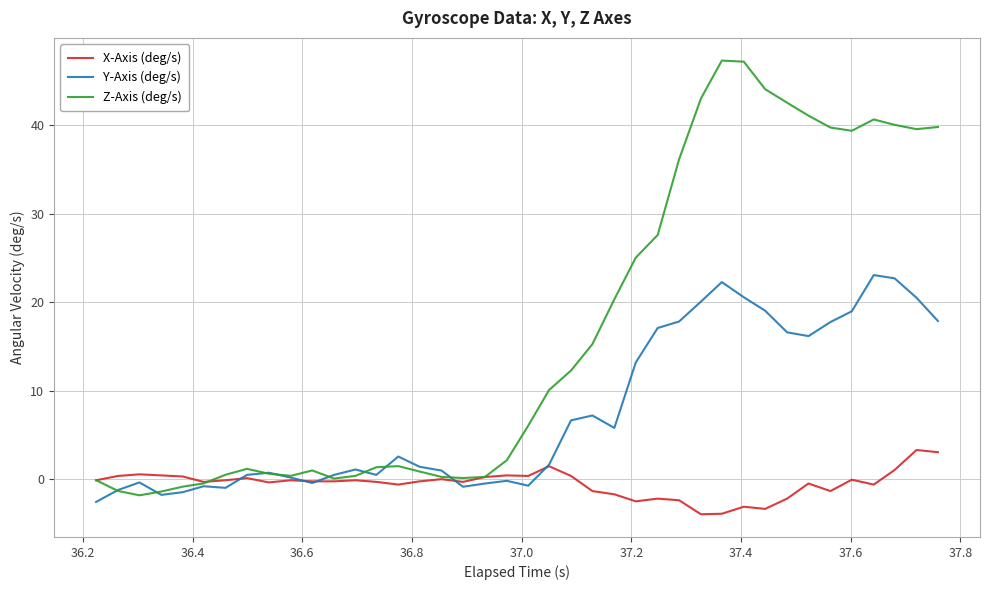

True or false: Y-Axis (deg/s) and X-Axis (deg/s) cross at least once.

True